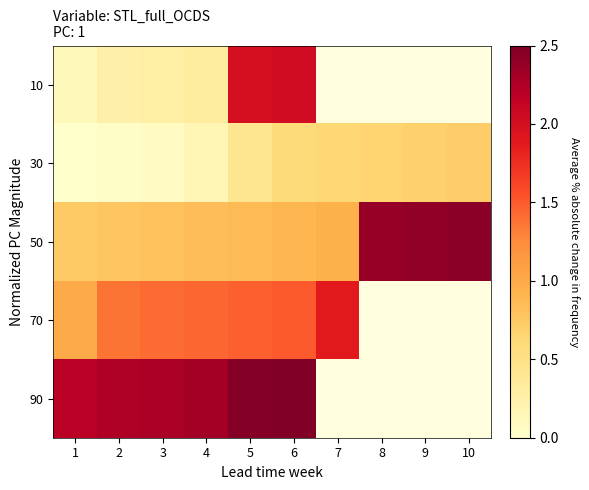

How many positive values does the 90 series have?

6